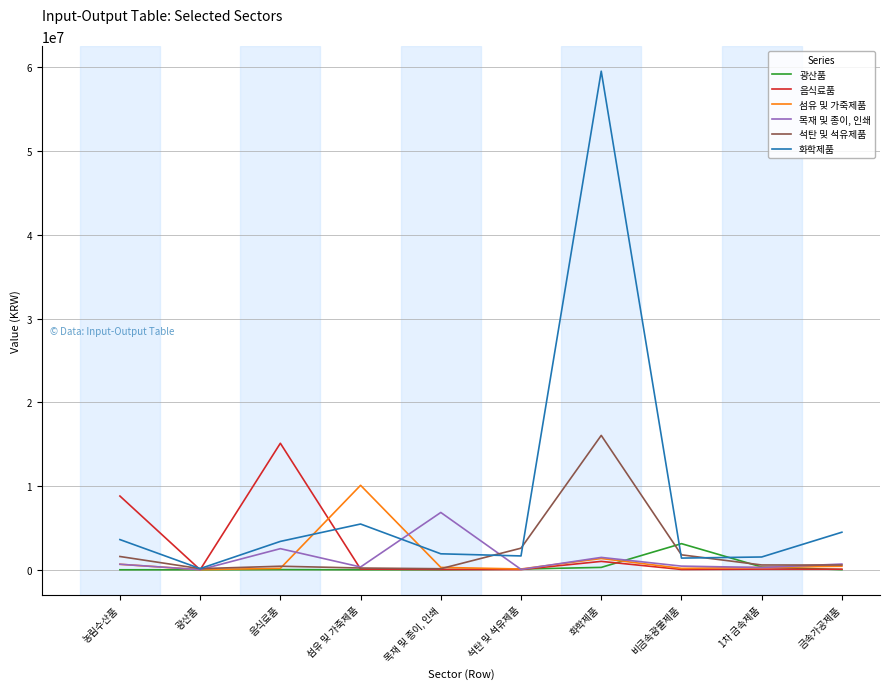

At which label does 섬유 및 가죽제품 reach its peak?

섬유 및 가죽제품